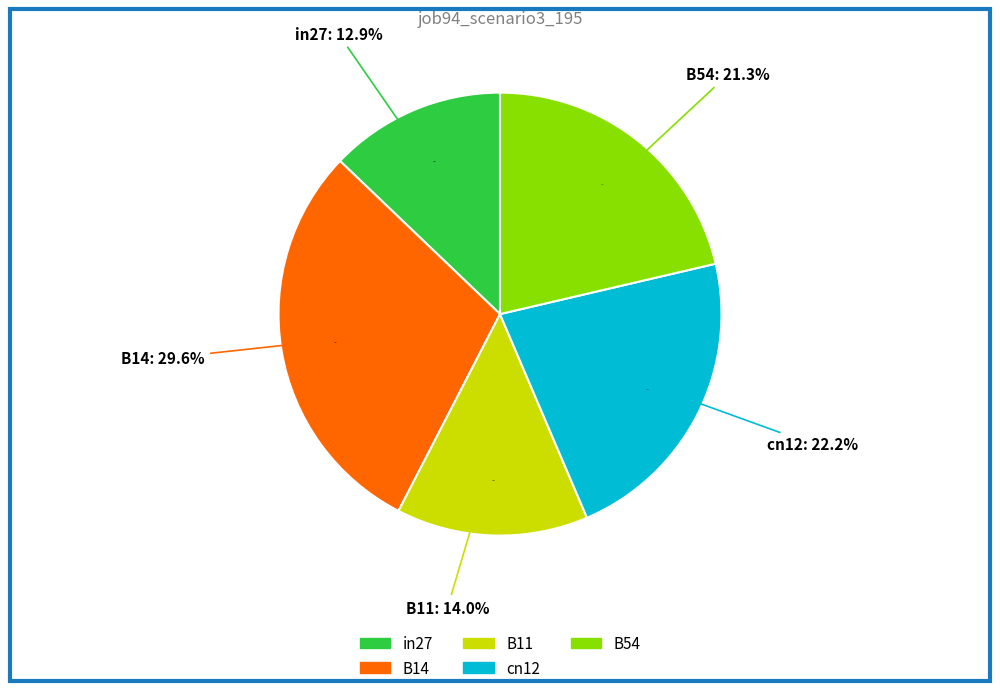

What is the smallest slice in the pie chart?

in27